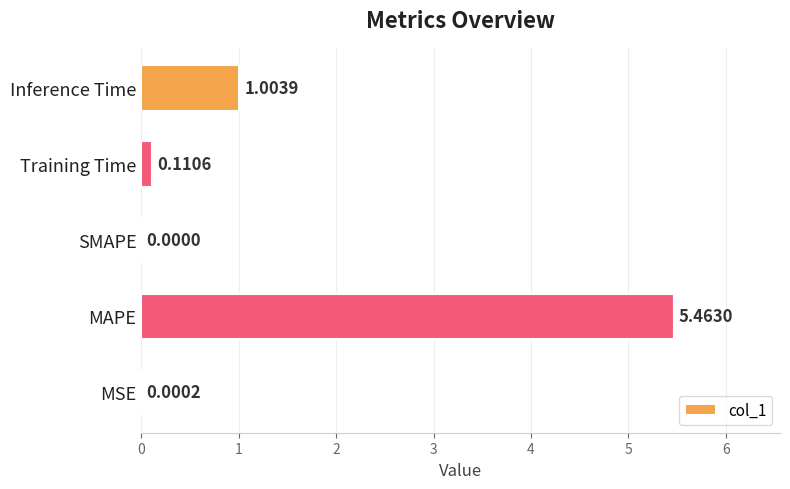

What is the change in value from MSE to Inference Time?

+1.0